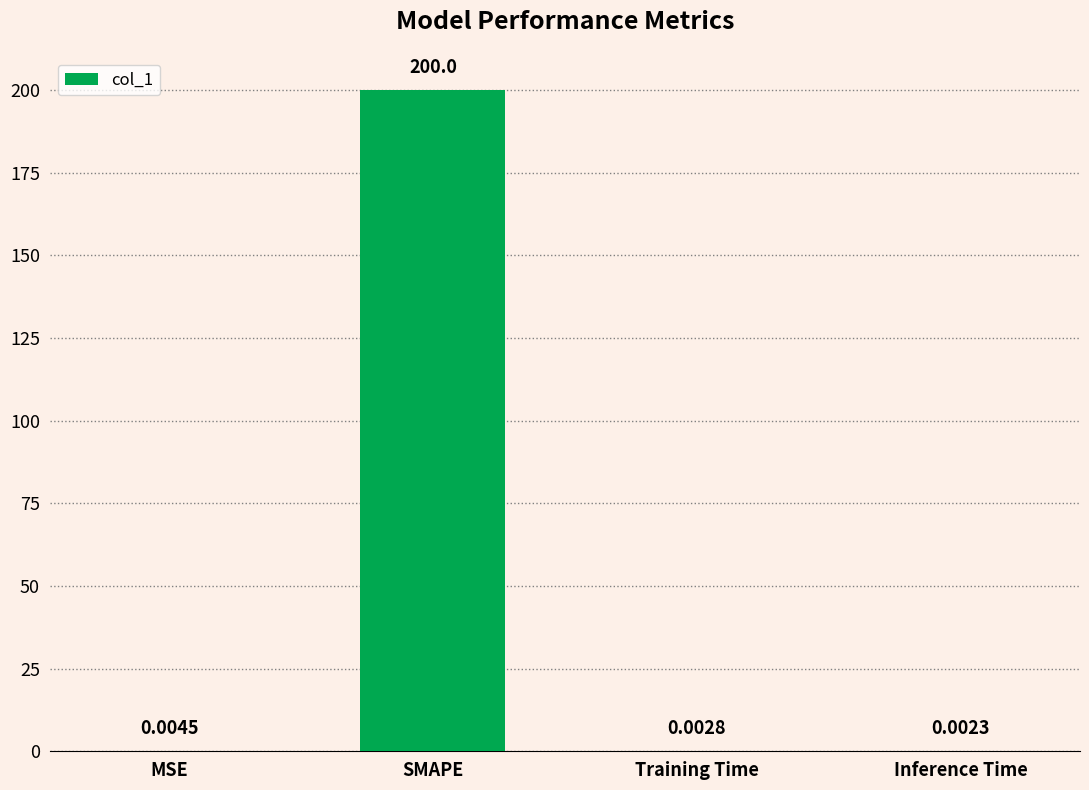

What is the change in value from SMAPE to Inference Time?

-200.0